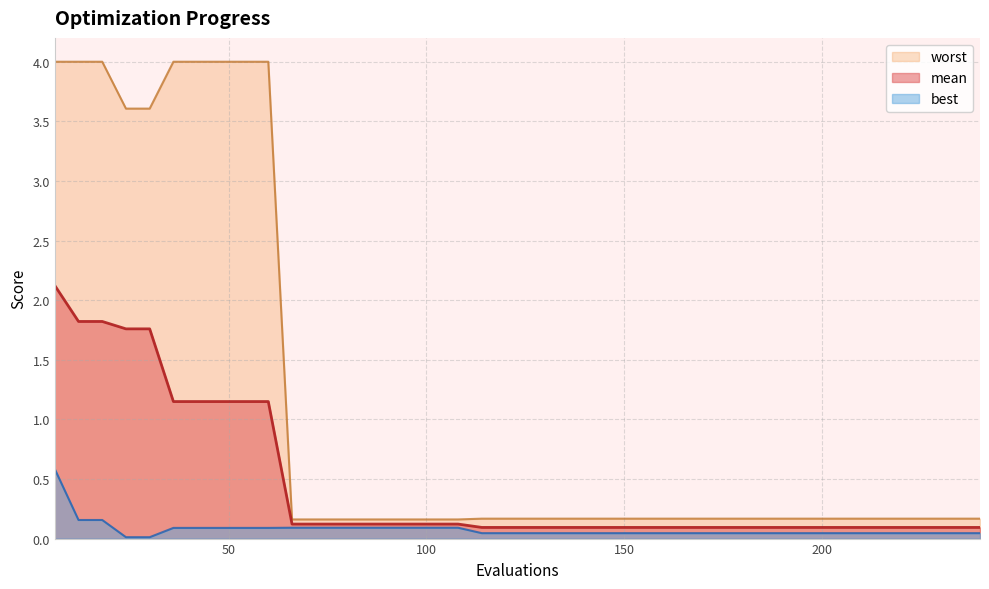

True or false: mean has more than 0 points higher than both neighbors.

False